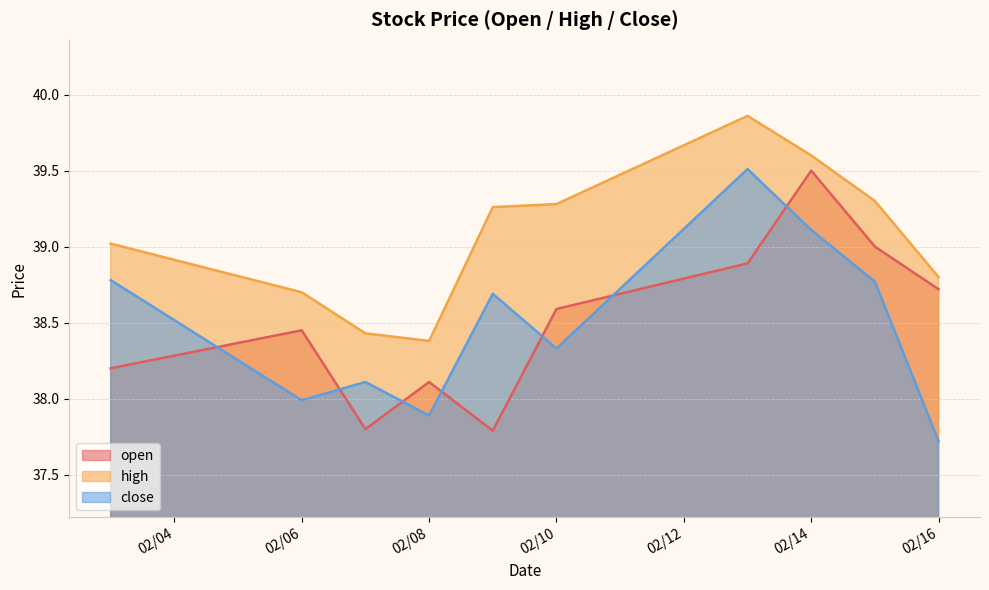

What is the total value across all series at 02/08?

114.4